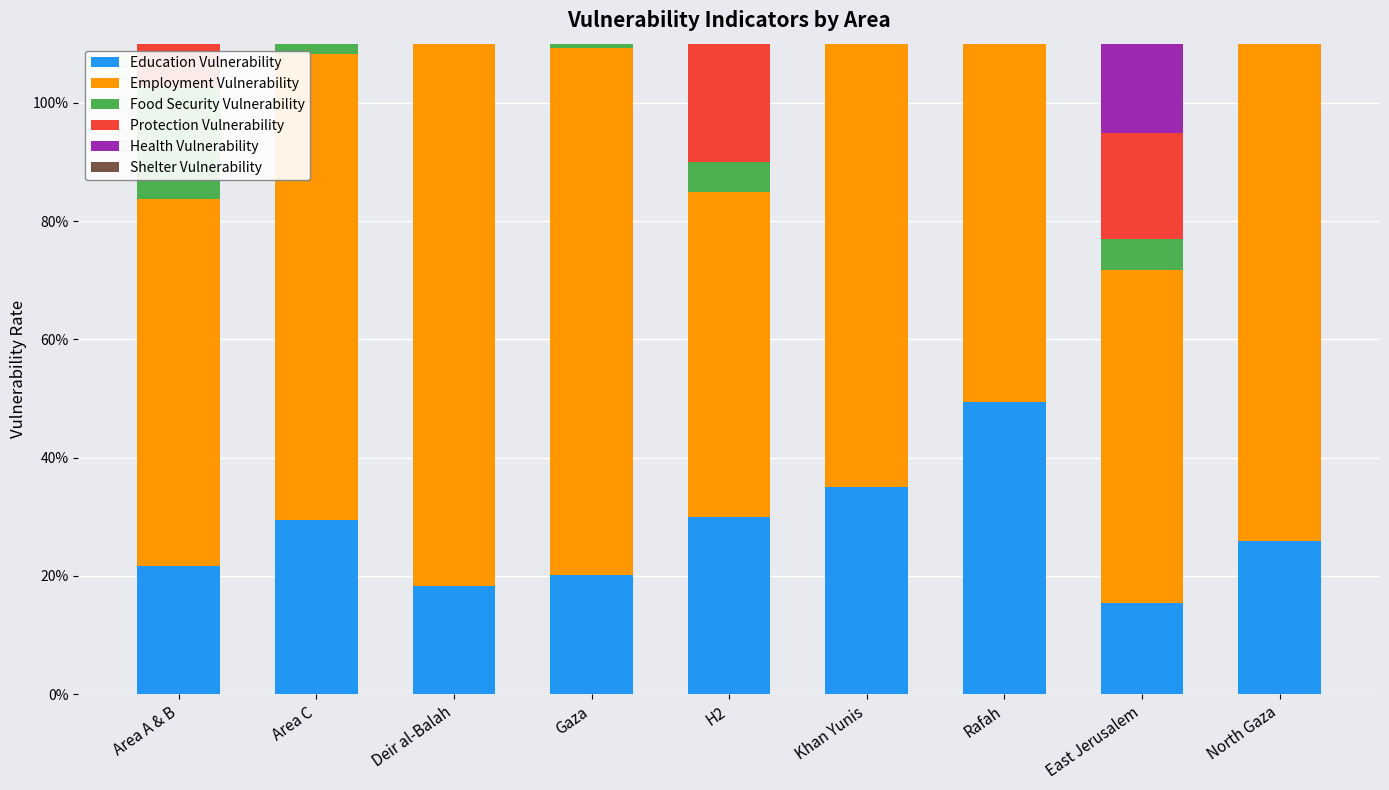

At which category does the chart reach its minimum across all series?

H2